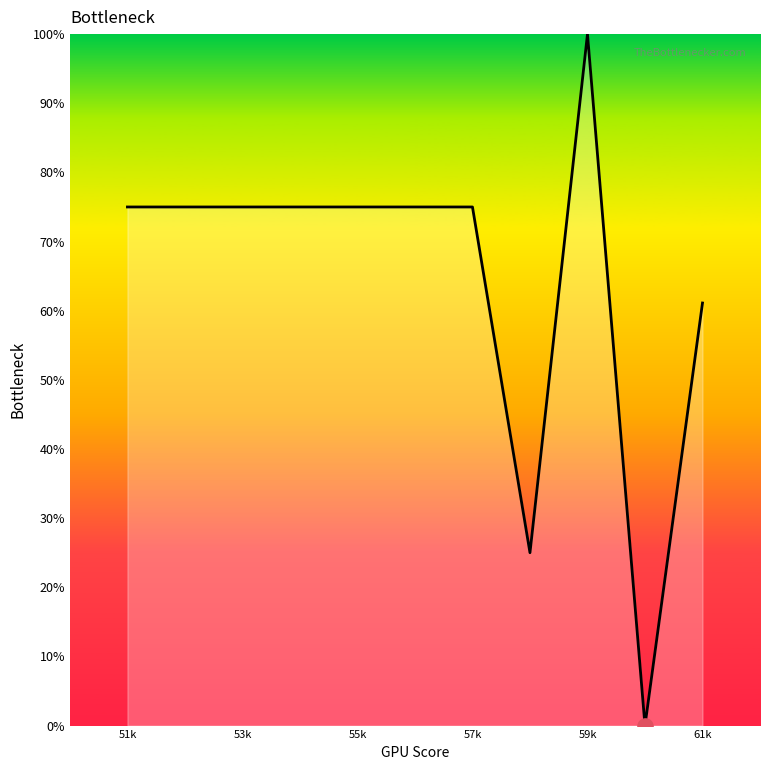

What is the greatest value displayed?

100.0